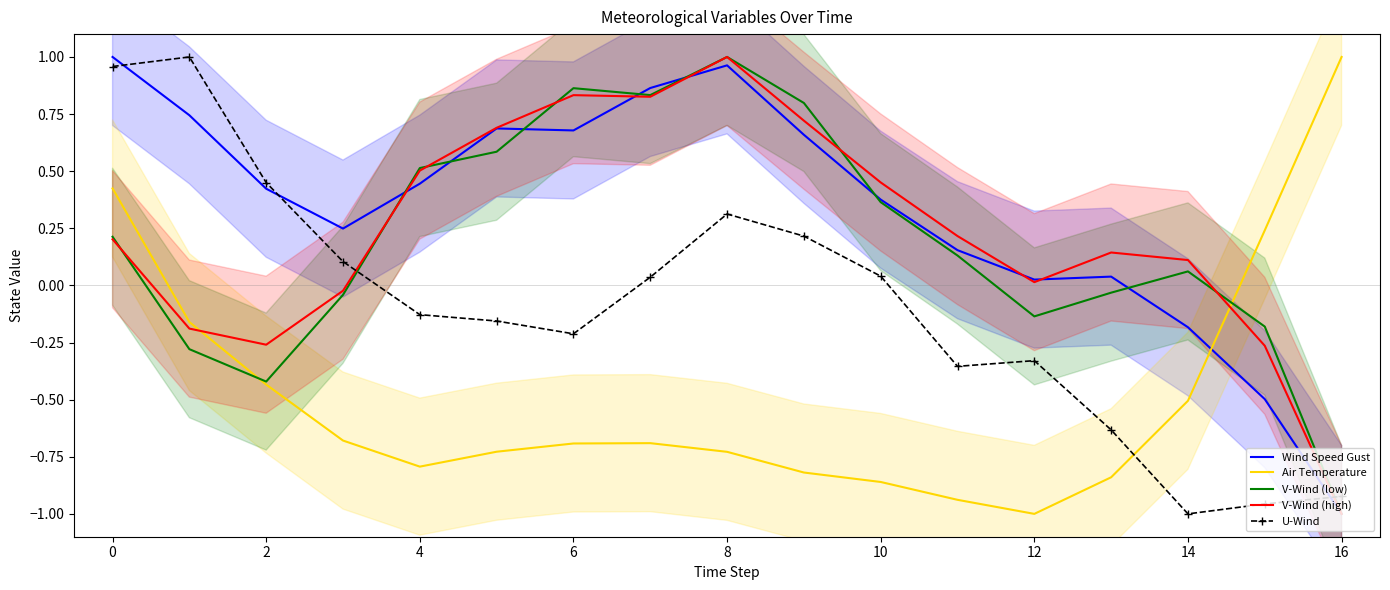

True or false: U-Wind and Wind Speed Gust cross at least once.

True